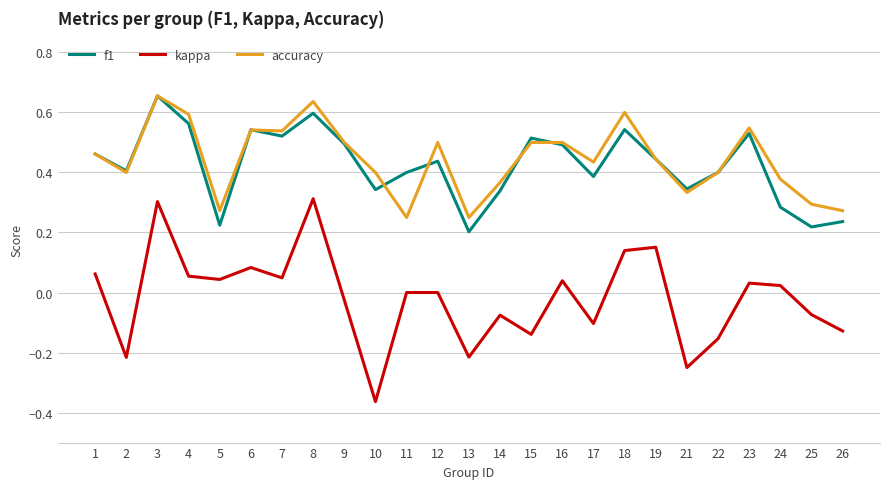

What is the total value across all series at 8?

1.5